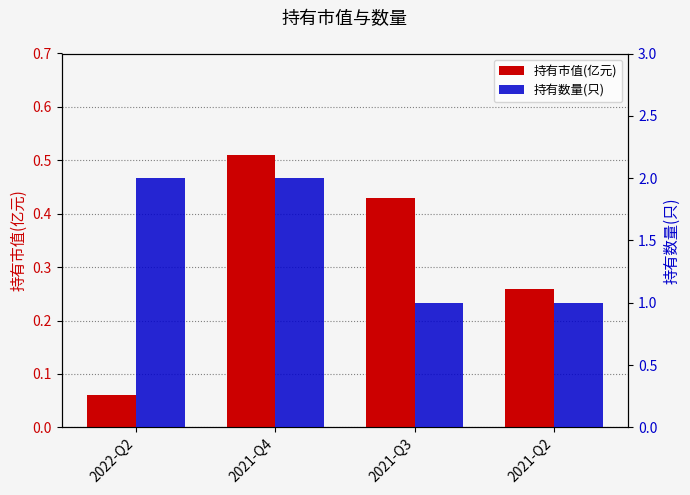

What position from the left is 2022-Q2?

1